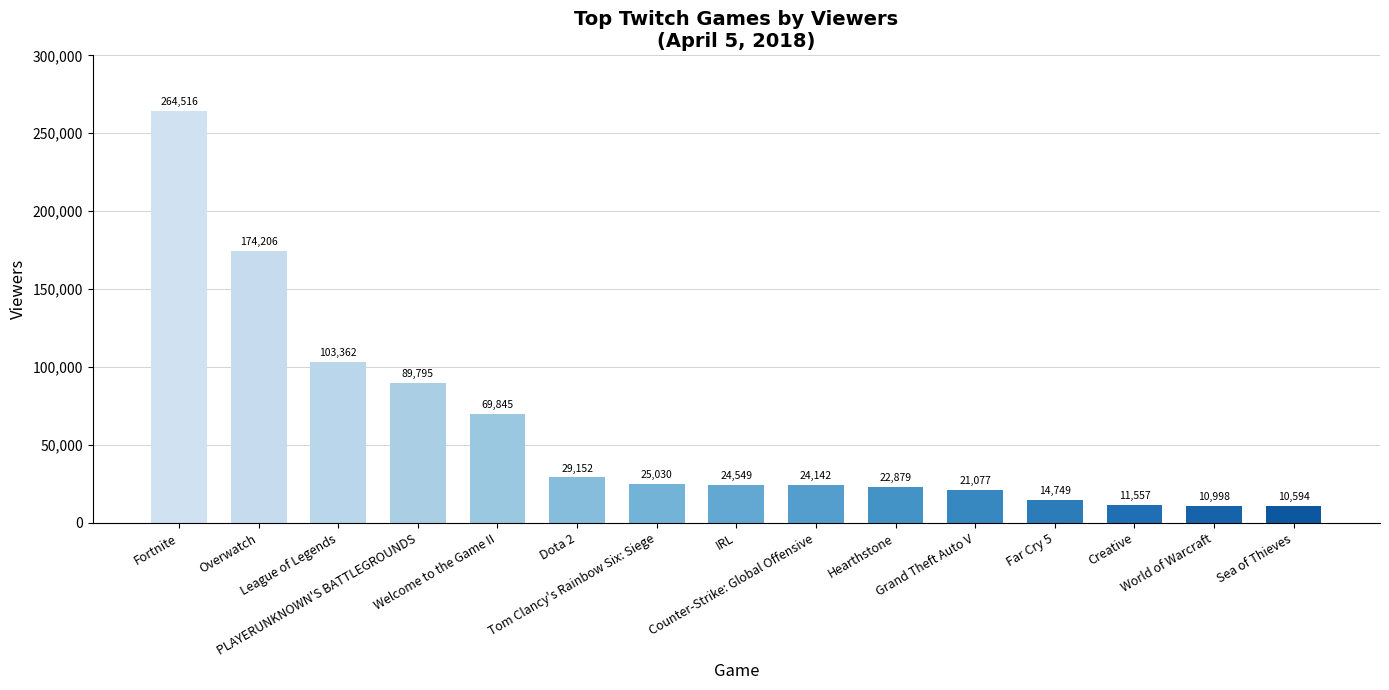

What is the change in value from Tom Clancy's Rainbow Six: Siege to Creative?

-13473